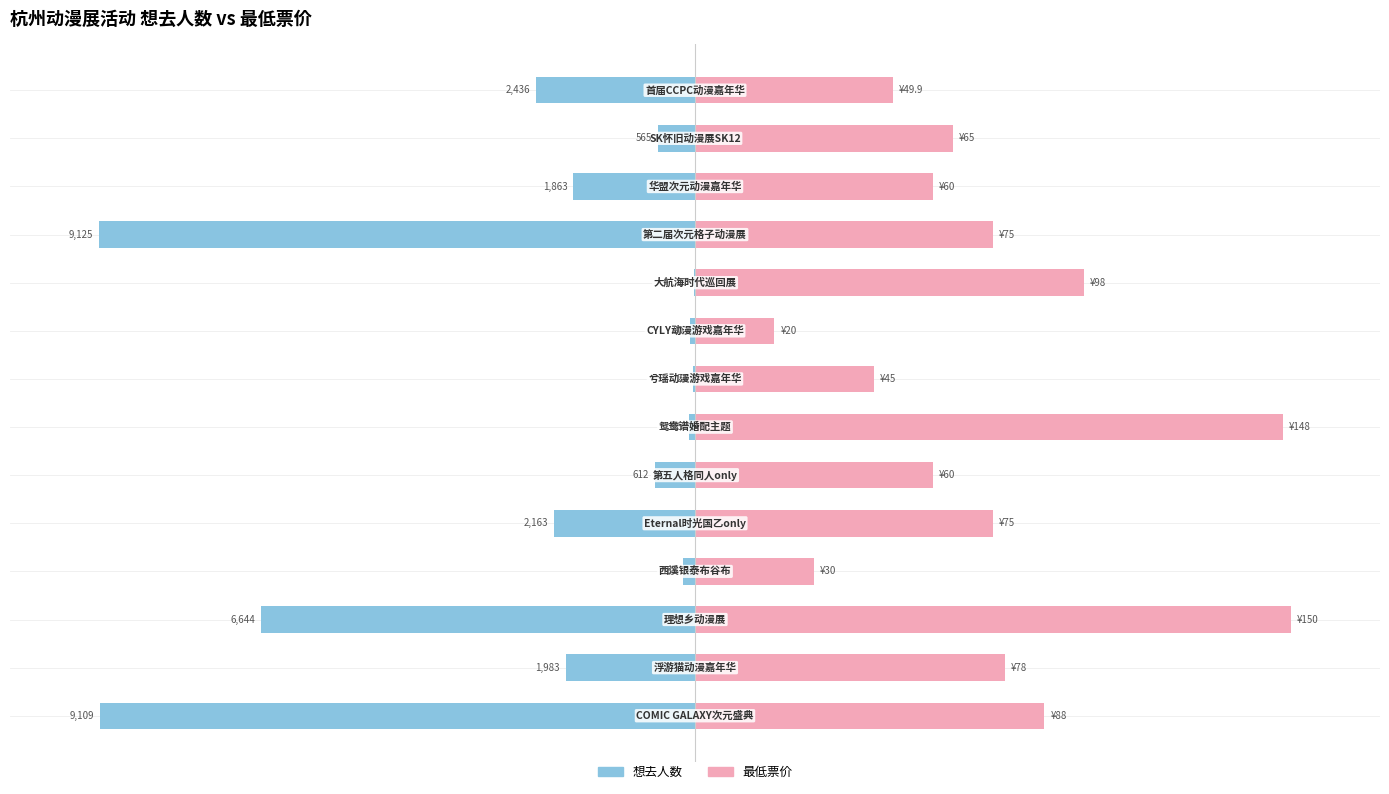

Which series has the largest range (max minus min)?

想去人数